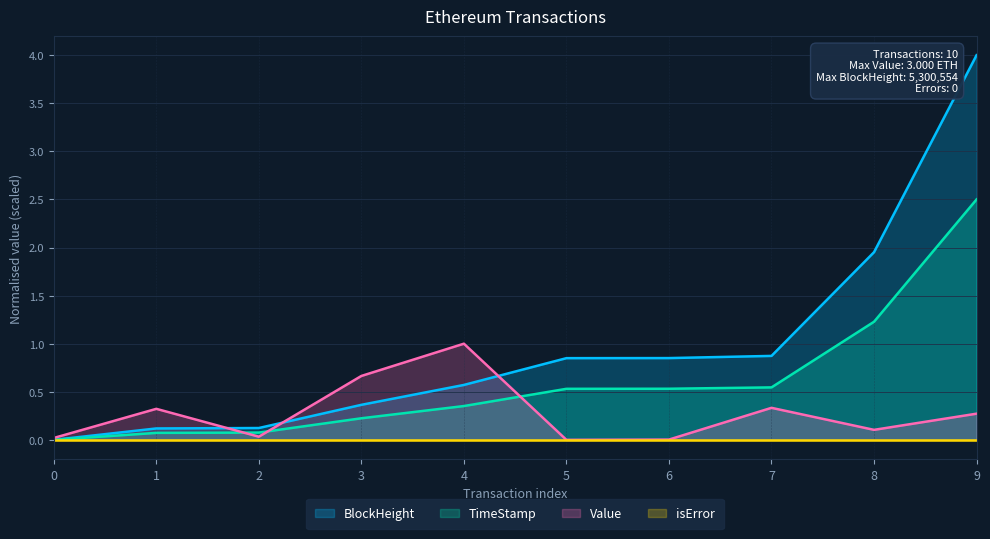

The TimeStamp series shows -1.3 at 0. True or false?

False